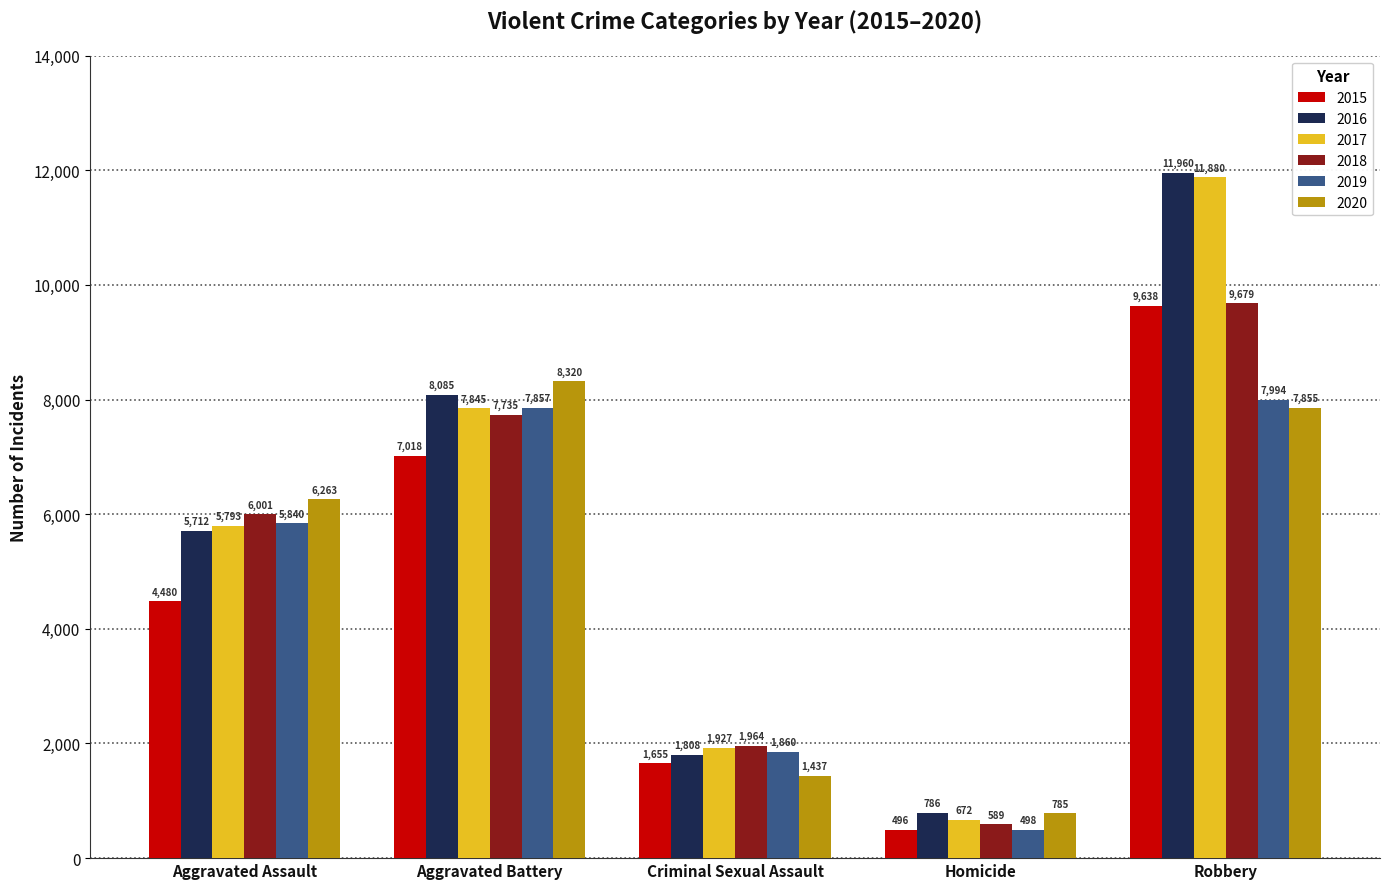

What is the label of the 3rd bar from the right?

Criminal Sexual Assault